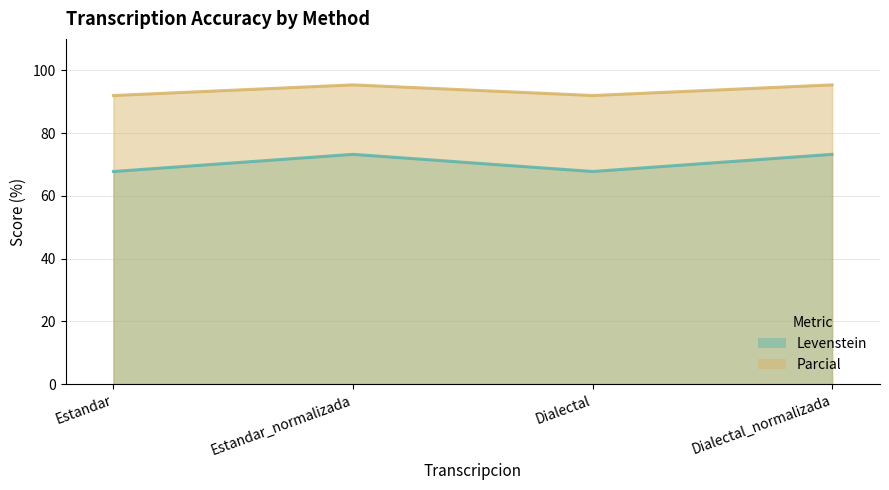

At which category is the sum across all series the highest?

Estandar_normalizada